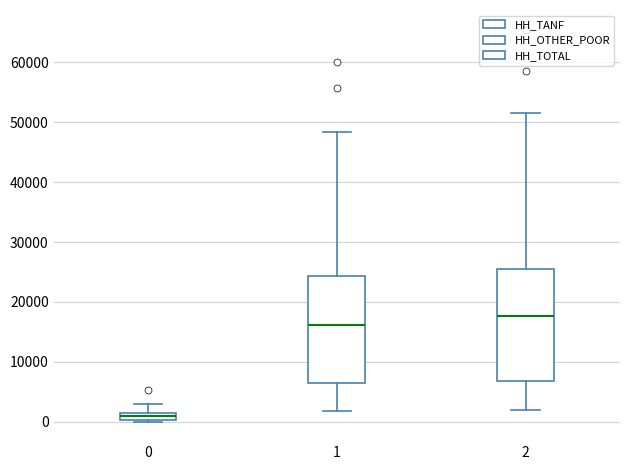

Where does the median line of the box at x = 2 sit on the y-axis? The values are not printed on the chart, so give them approximately, as read against the axis.

18000